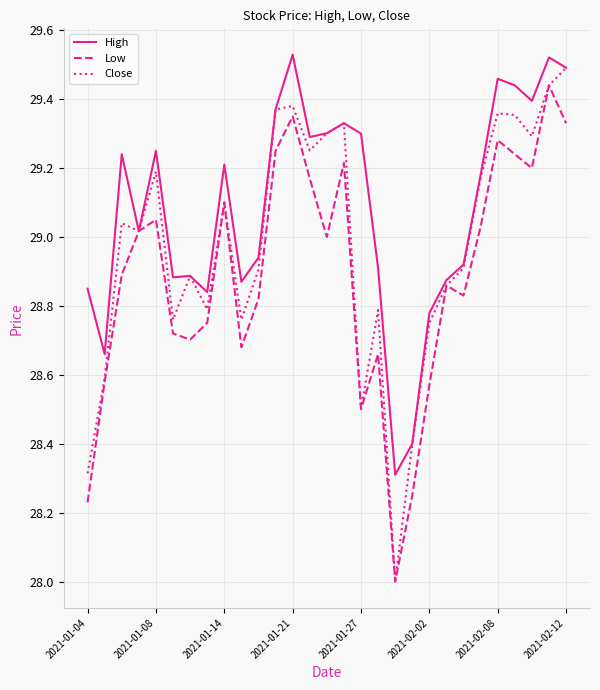

What is the minimum value shown in the chart?

28.0